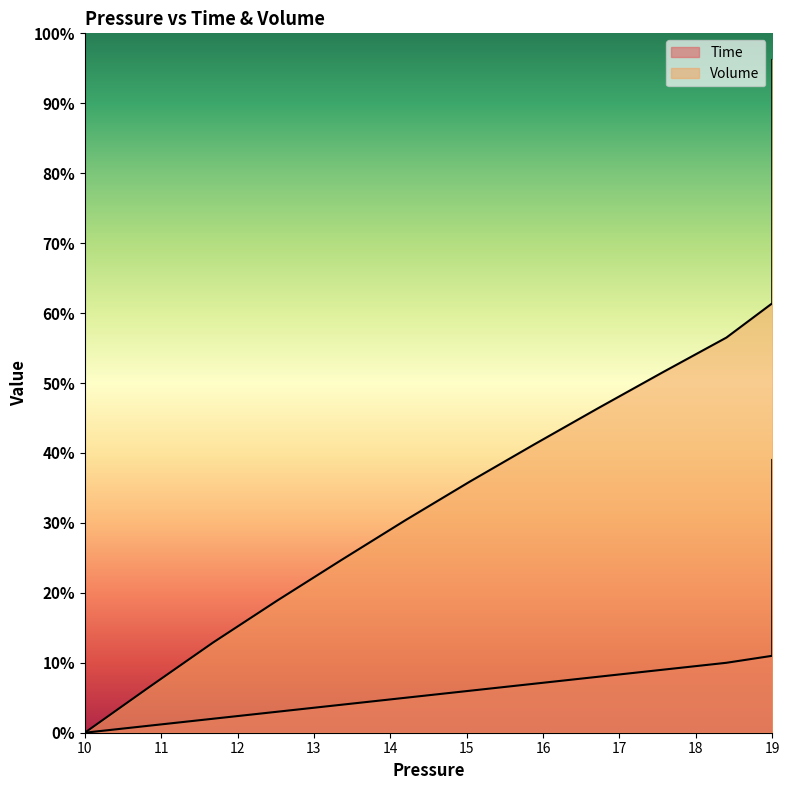

Reading left to right, what are all the values shown in this chart?

Time: 0.0	0.0	0.0	0.0	0.0	0.1	0.1	0.1	0.1	0.1	0.1	0.1	0.1	0.1	0.1	0.1	0.2	0.2	0.2	0.2	0.2	0.2	0.2	0.2	0.2	0.2	0.3	0.3	0.3	0.3	0.3	0.3	0.3	0.3	0.3	0.3	0.4	0.4	0.4	0.4
Volume: 0.0	0.1	0.1	0.2	0.2	0.3	0.4	0.4	0.5	0.5	0.6	0.6	0.7	0.7	0.7	0.8	0.8	0.8	0.8	0.8	0.9	0.9	0.9	0.9	0.9	0.9	0.9	0.9	0.9	0.9	0.9	0.9	0.9	1.0	1.0	1.0	1.0	1.0	1.0	1.0